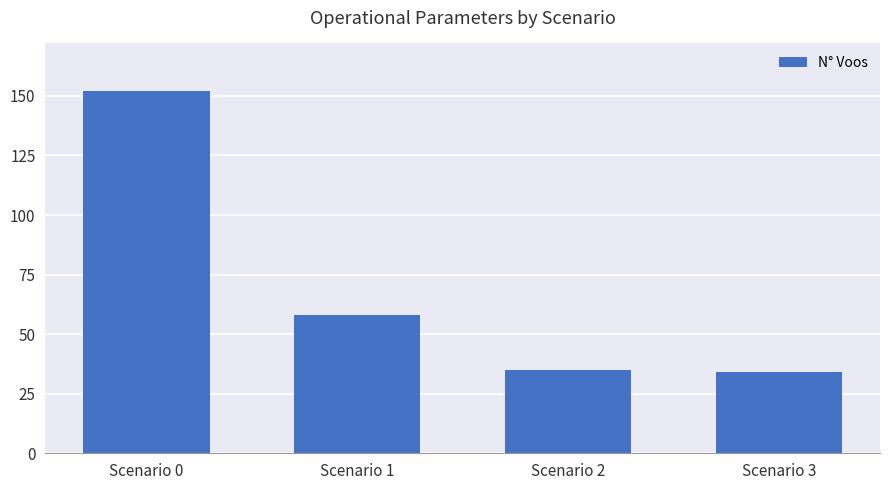

Reading left to right, transcribe all the data shown in this chart.

Scenario 0=152	Scenario 1=58	Scenario 2=35	Scenario 3=34